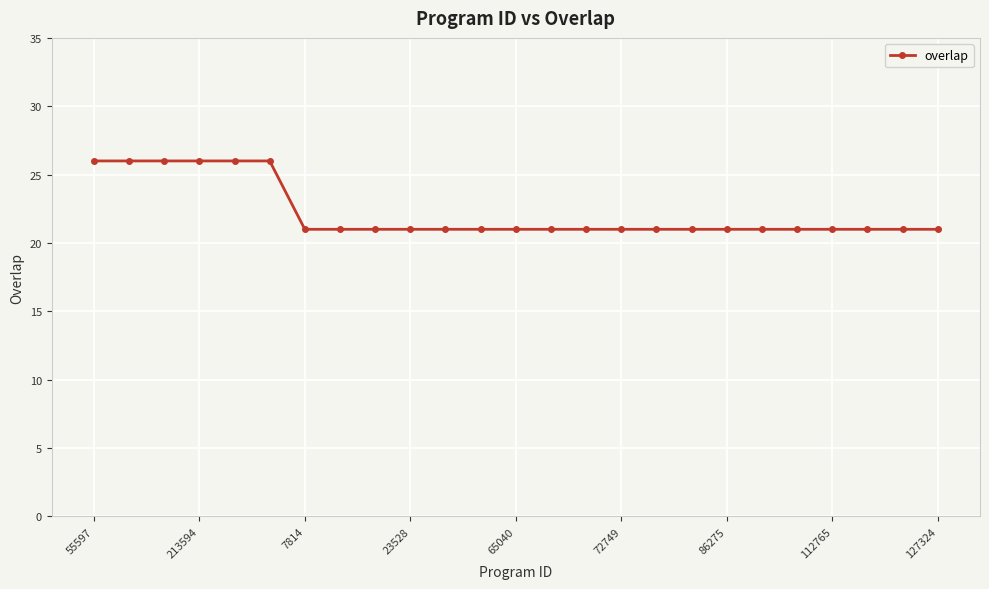

What is the sum of all values?

555